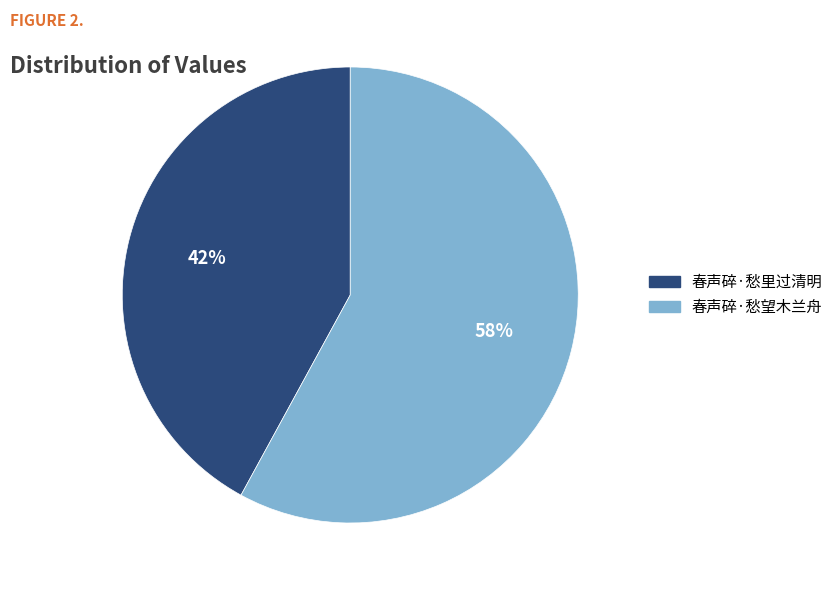

Is there any slice that represents more than half of the pie?

Yes